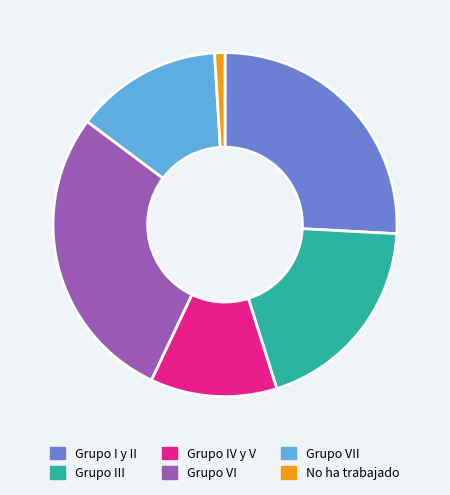

Combined, do Grupo III and Grupo I y II account for over 50%?

No